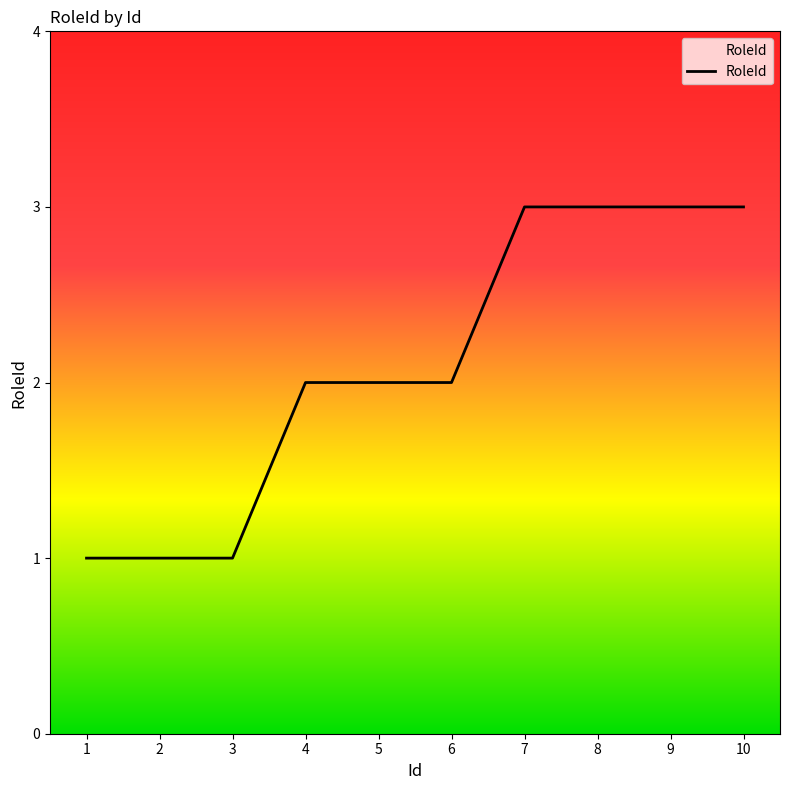

The chart shows a value of 2 at 6. True or false?

True